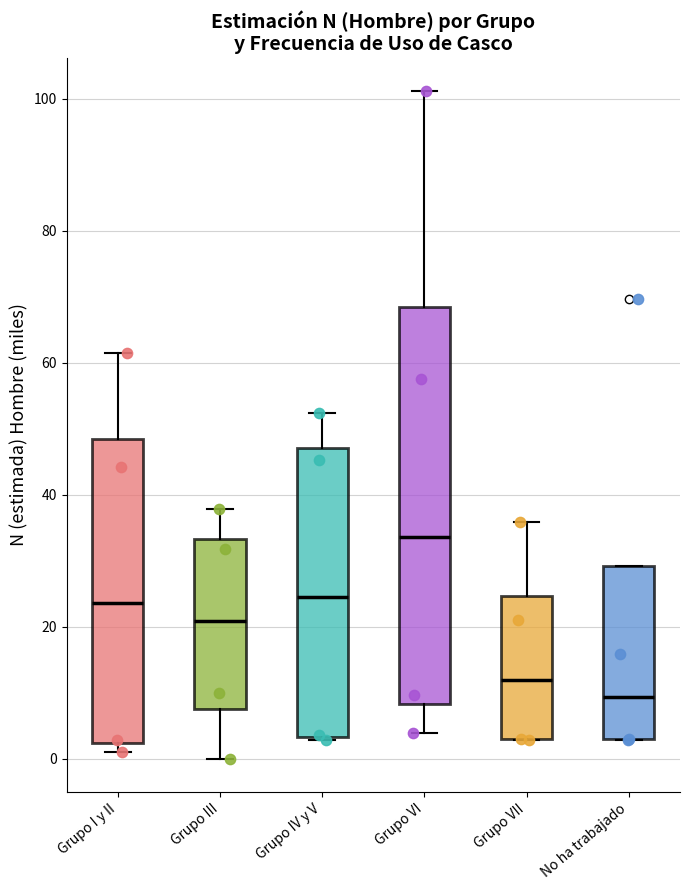

Which box is the tallest, from its lower edge to its upper edge?

Grupo VI